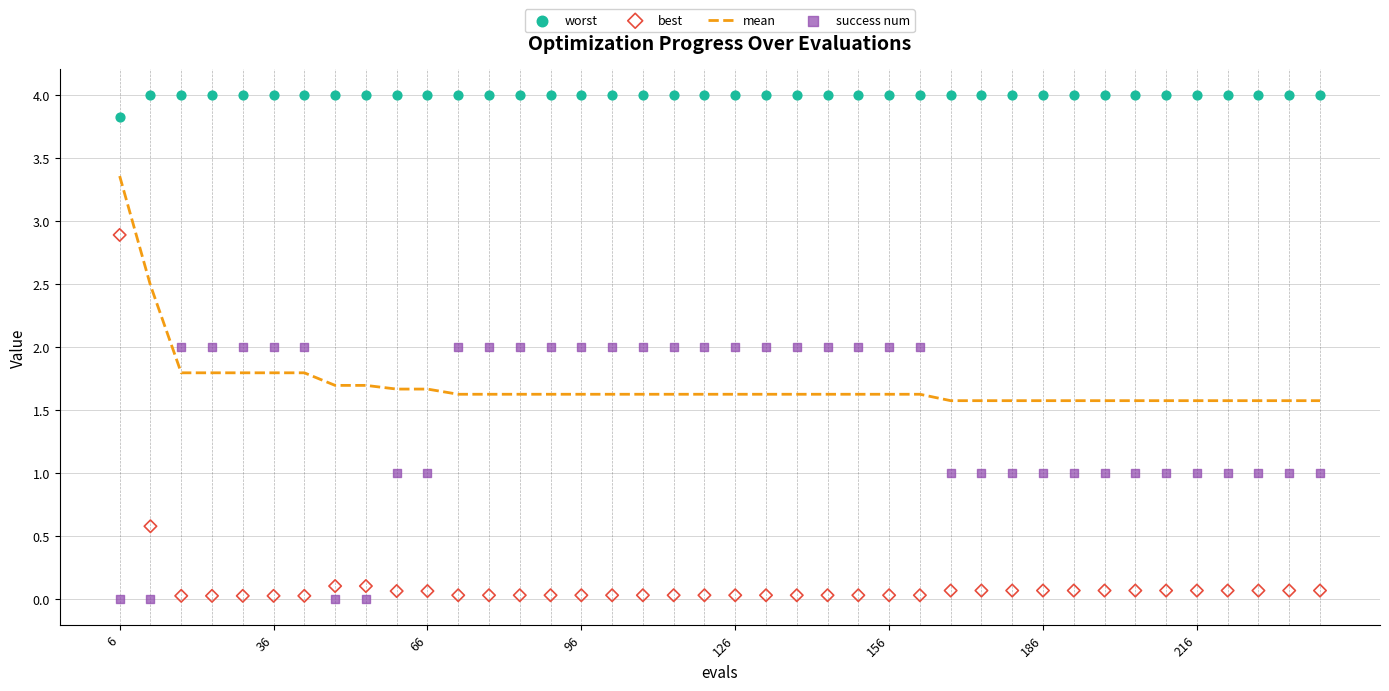

What is the lowest value of the mean series?

1.6